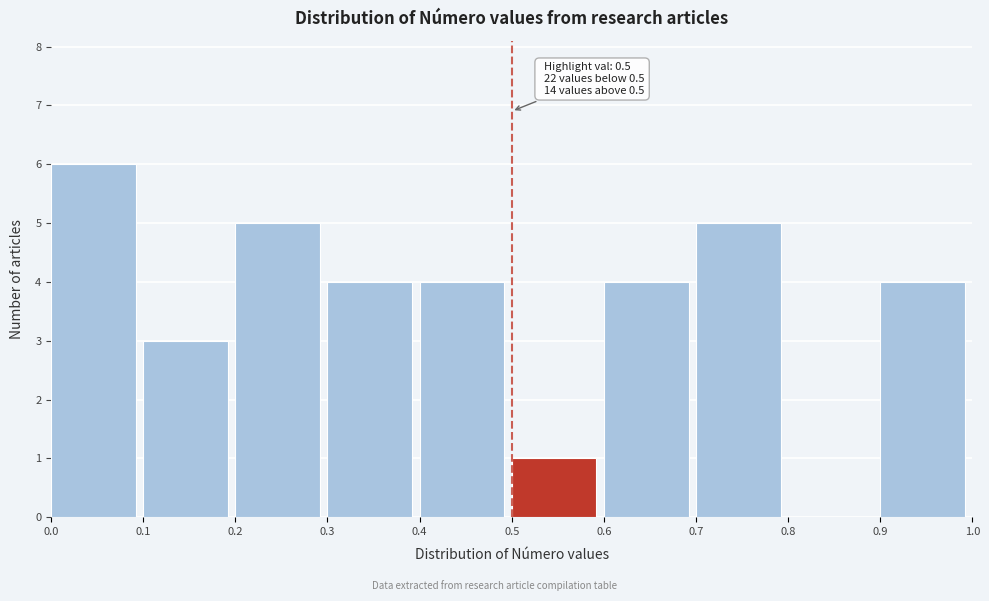

Which range on the x-axis has the tallest bar?

0.0 to 0.1